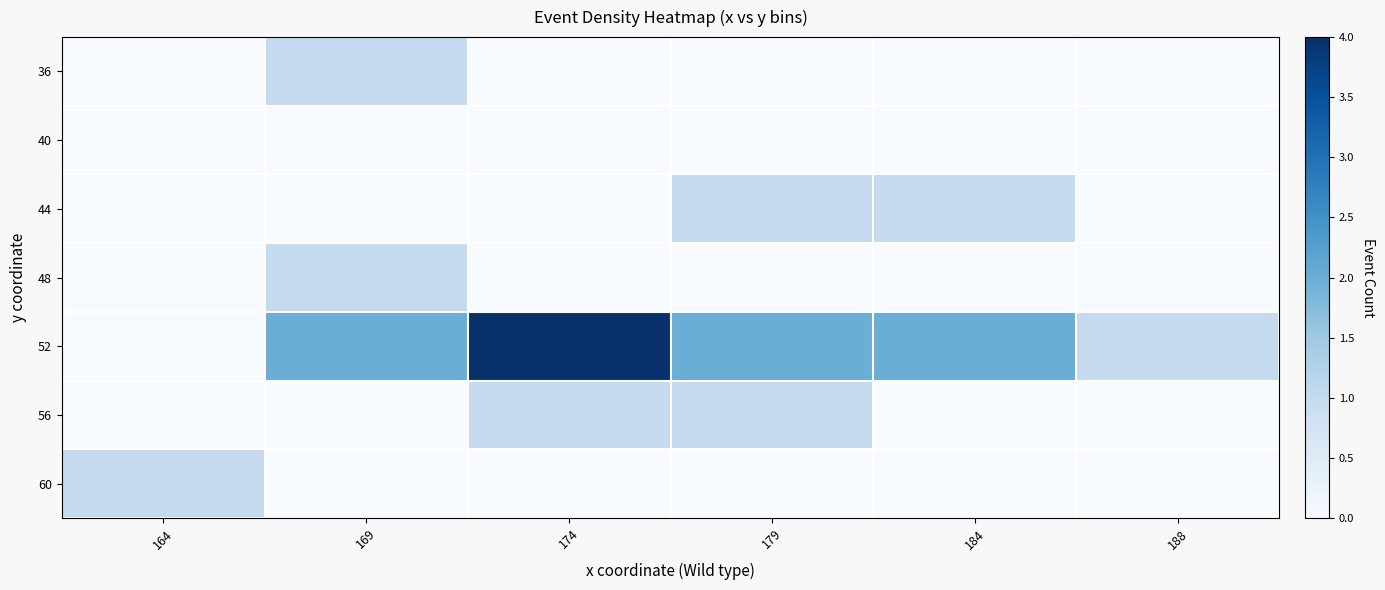

Rank the series at 188 from lowest to highest value.

36, 40, 44, 48, 56, 60, 52